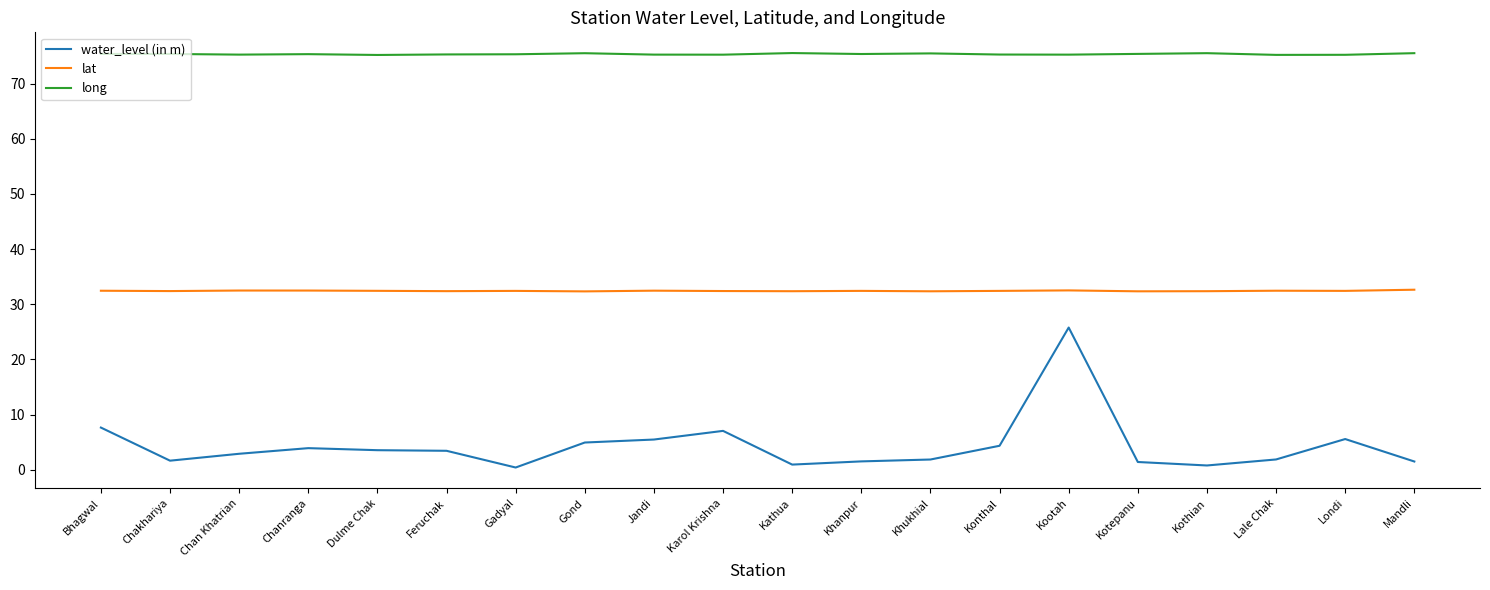

What is the difference between the second highest and minimum values in the lat series?

0.2